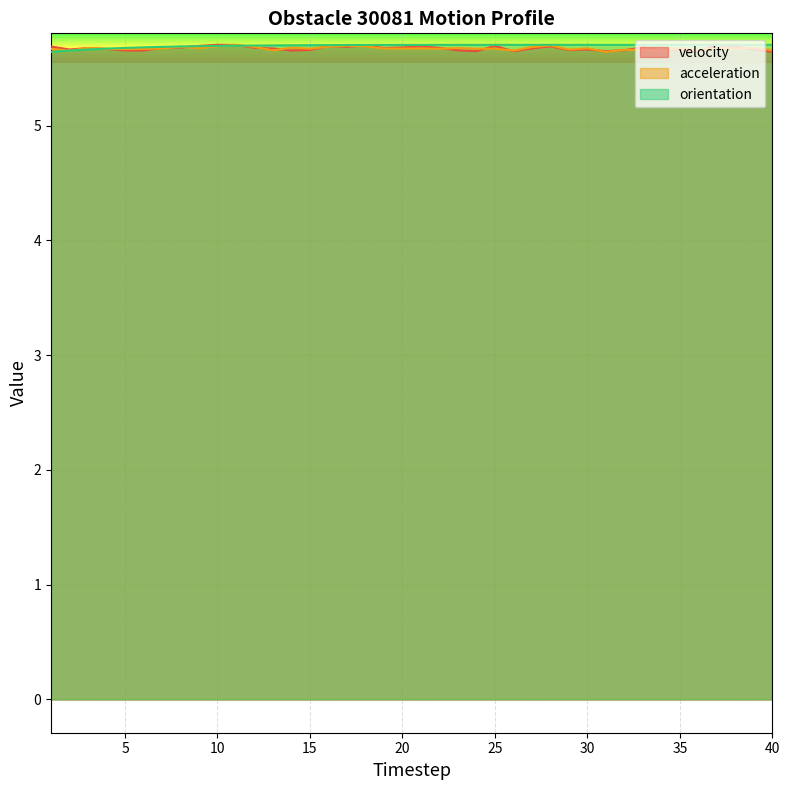

What is the total value across all series at 39?

17.0